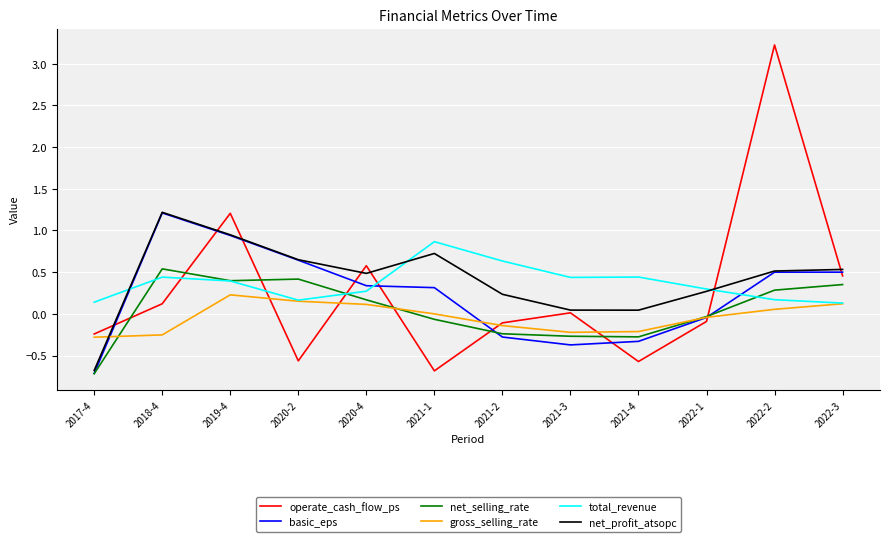

Between 2017-4 and 2022-3, which series saw the biggest shift?

basic_eps